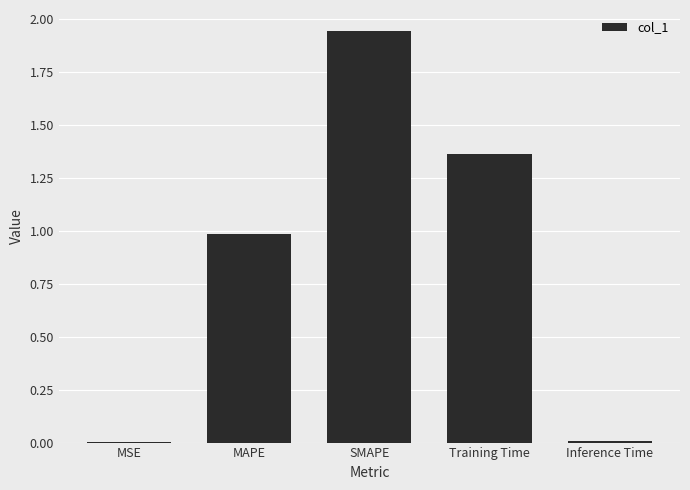

What is the change in value from SMAPE to Inference Time?

-1.9